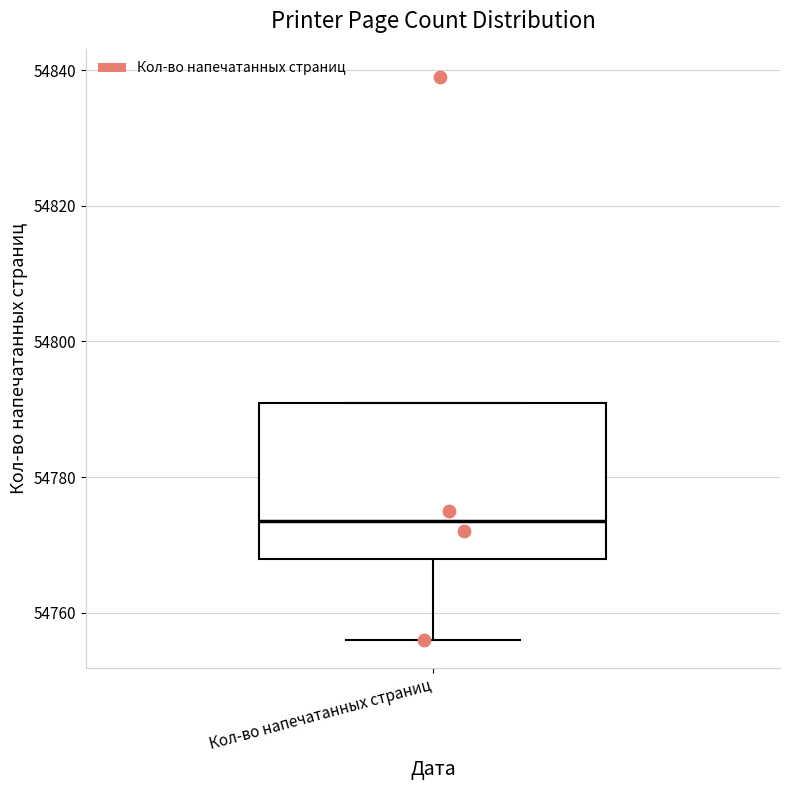

Read this box plot against the y-axis: the position of the median line, the range covered by the box, and the ends of both whiskers. The values are not printed on the chart, so give them approximately, as read against the axis.

median 54774, box 54768 to 54792, whiskers 54756 to 54792